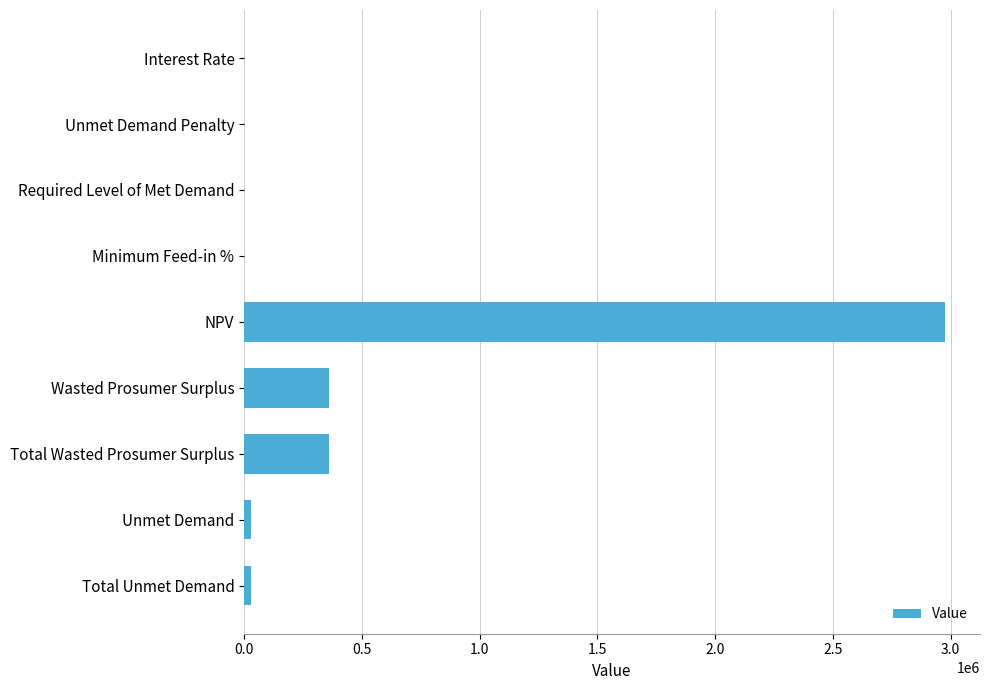

Between Total Wasted Prosumer Surplus and Required Level of Met Demand, which is larger?

Total Wasted Prosumer Surplus